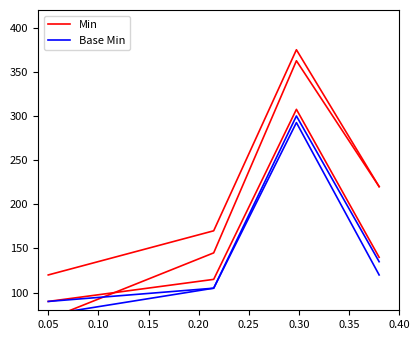

What is the difference between the Base Min values at 0.10 and 0.05?

7.5